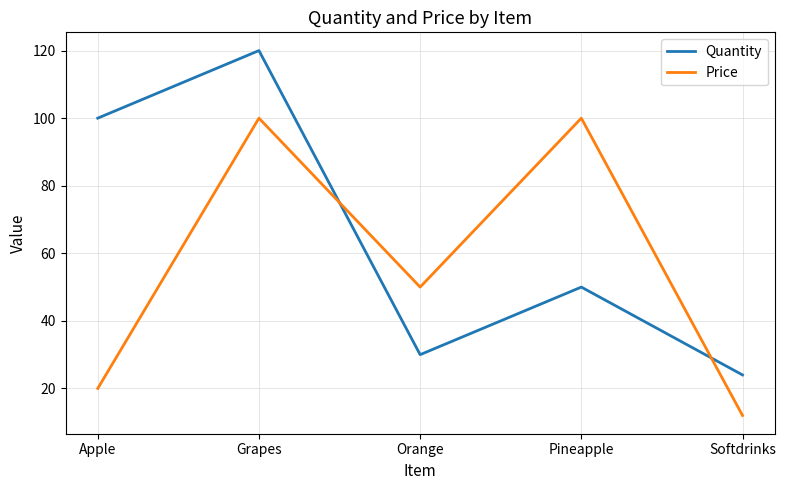

Is the value of Price at Grapes greater than the value of Quantity at Pineapple?

Yes